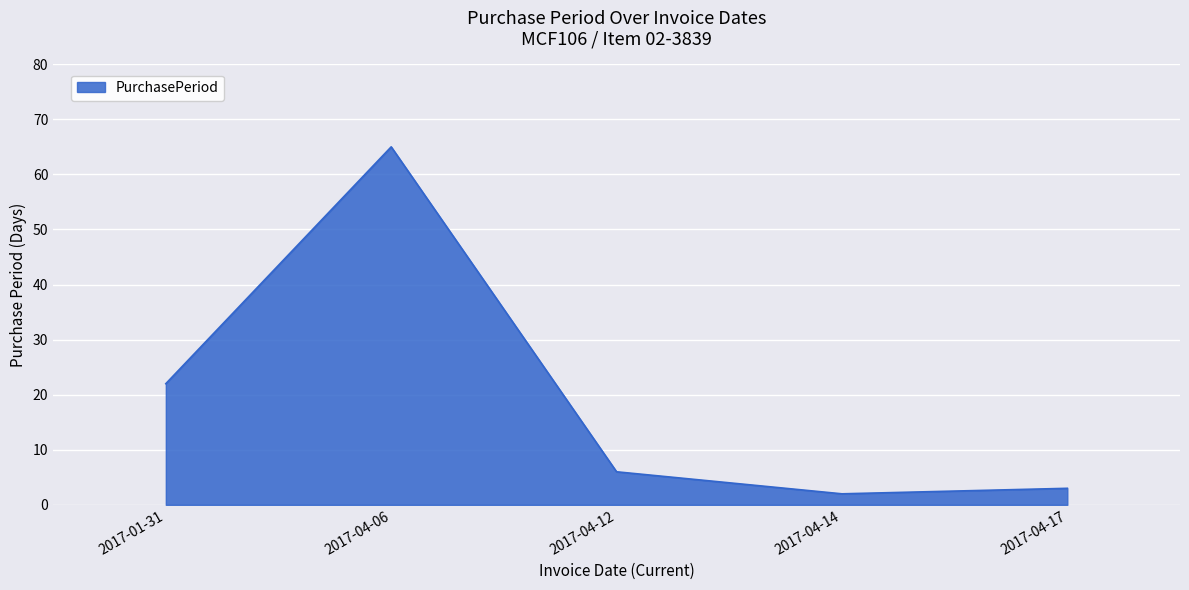

What is the sum of all values?

98